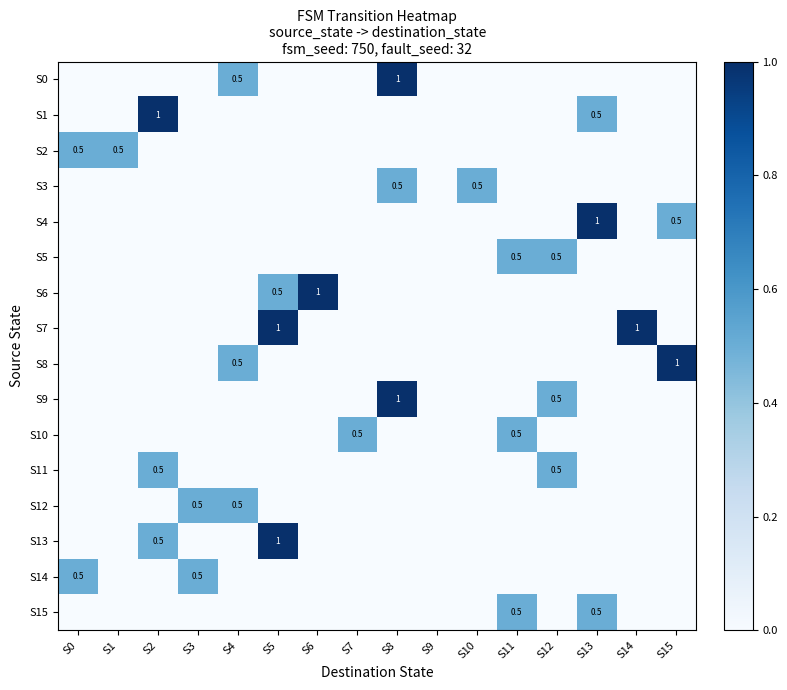

List the labels in order of S13 value, largest first.

S5, S2, S0, S1, S3, S4, S6, S7, S8, S9, S10, S11, S12, S13, S14, S15